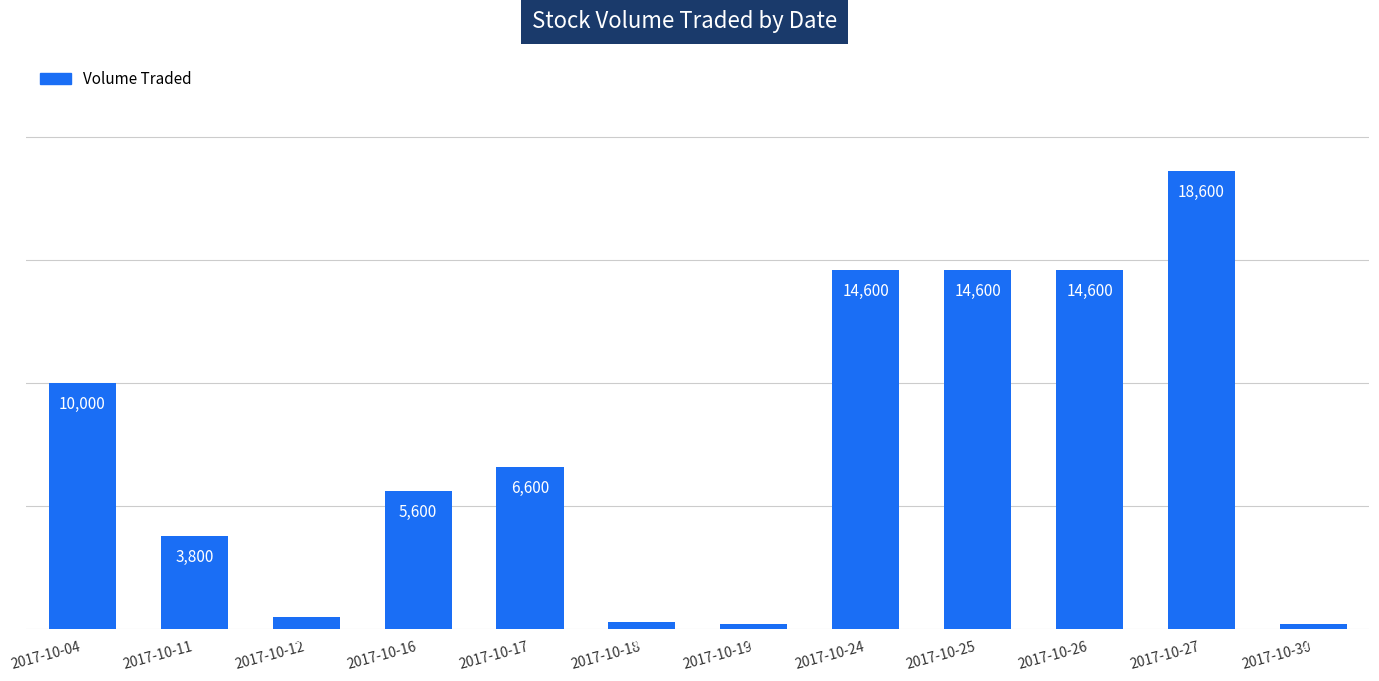

True or false: the data shows 10000 at 2017-10-04.

True